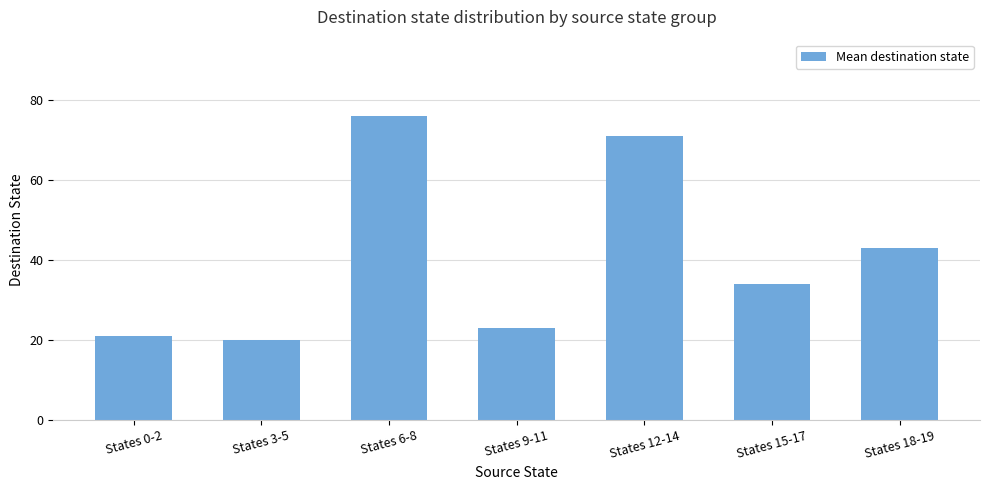

Reading left to right, transcribe all the data shown in this chart.

21	20	76	23	71	34	43